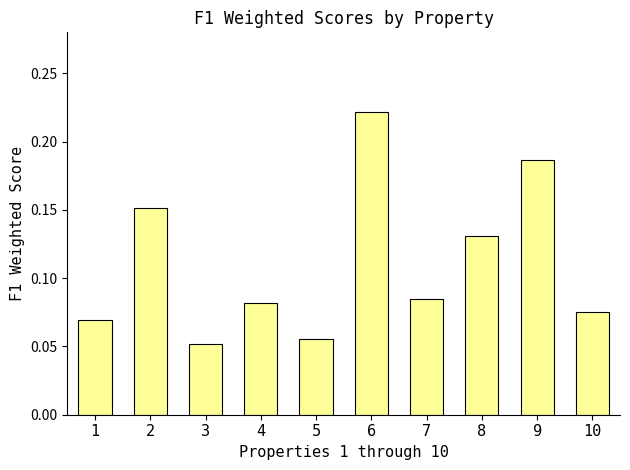

Count the values in the range 0 to 1.

10